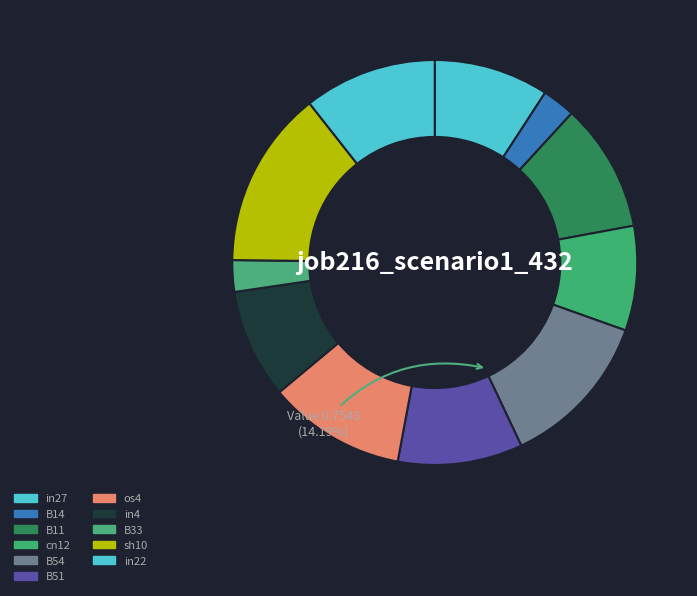

Rank the categories by value from highest to lowest.

sh10, B54, os4, in22, B11, B51, in27, in4, cn12, B14, B33